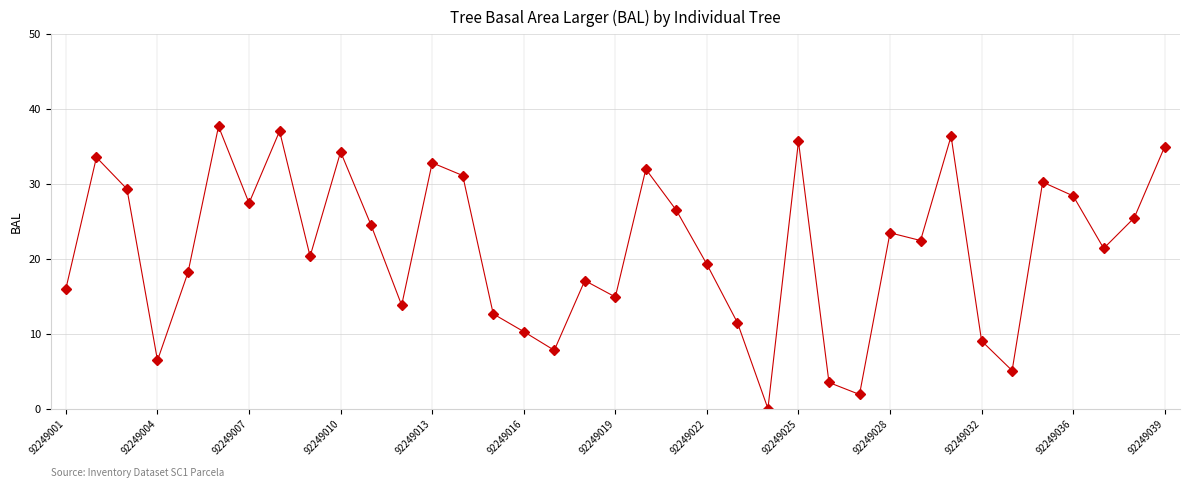

How many points are lower than both their immediate neighbors (excluding endpoints)?

11